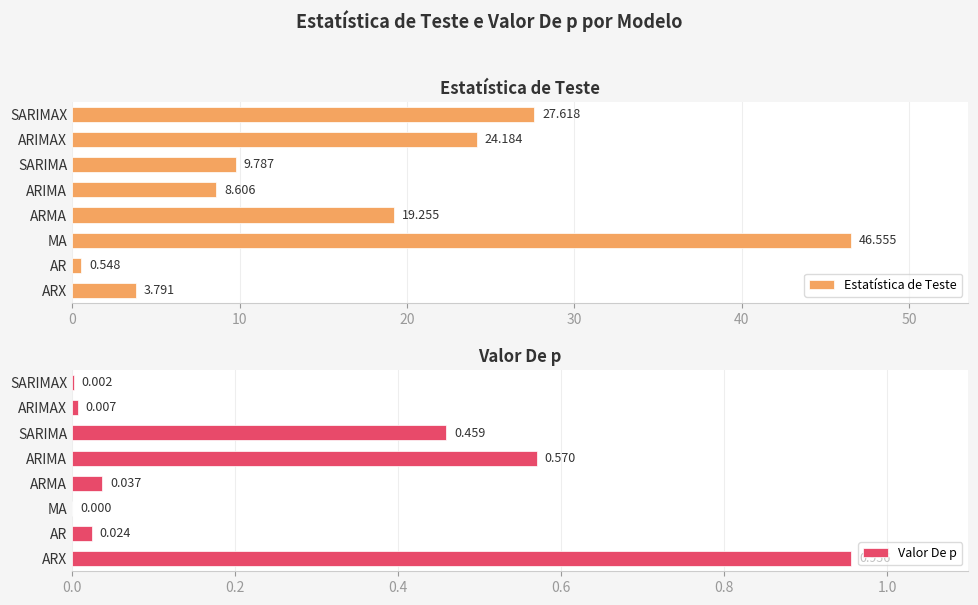

How many positive values does the Valor De p series have?

7